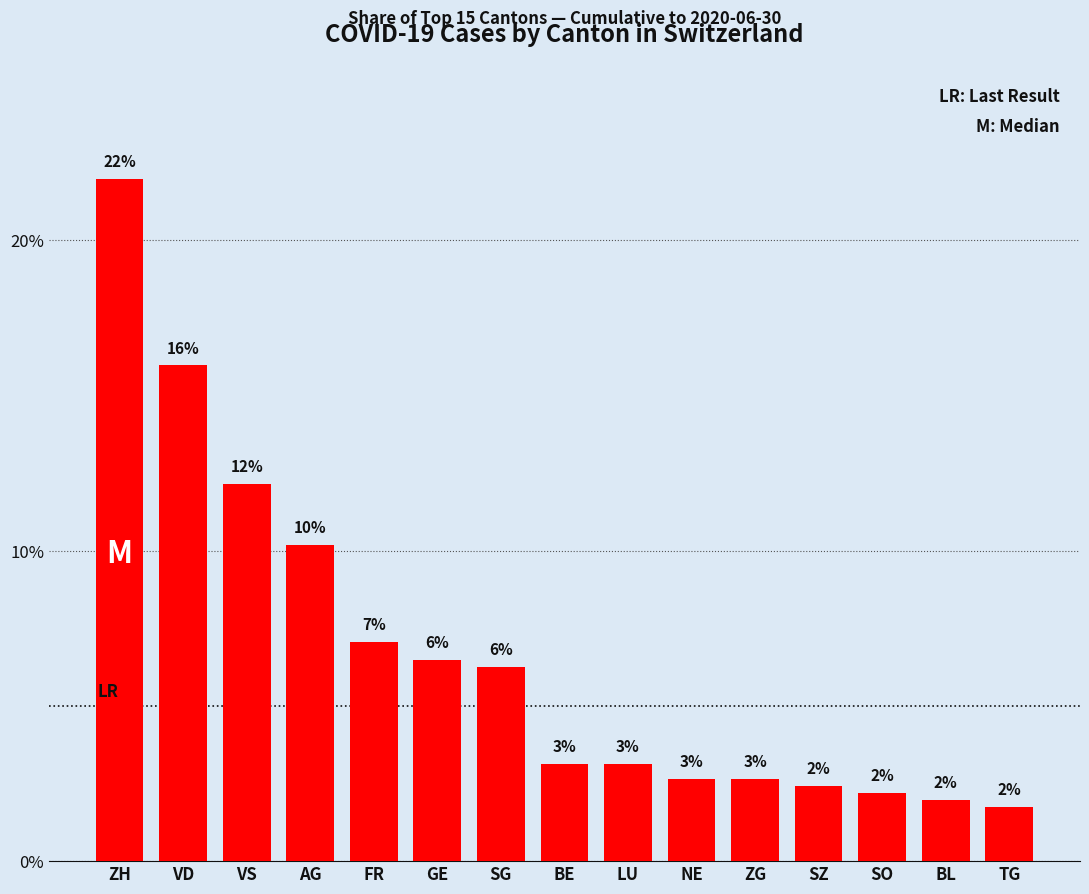

Reading left to right, list all the values displayed in this chart.

ZH=22.0	VD=16.0	VS=12.2	AG=10.2	FR=7.1	GE=6.5	SG=6.2	BE=3.1	LU=3.1	NE=2.7	ZG=2.7	SZ=2.4	SO=2.2	BL=2.0	TG=1.7